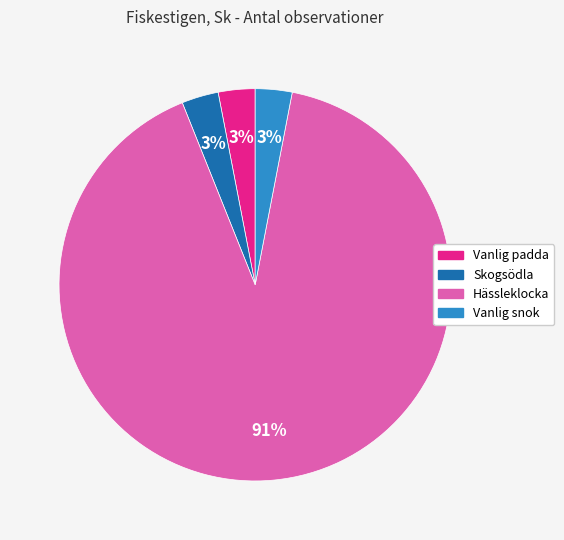

Approximately how many times larger is the value at Vanlig padda compared to Skogsödla?

1.0